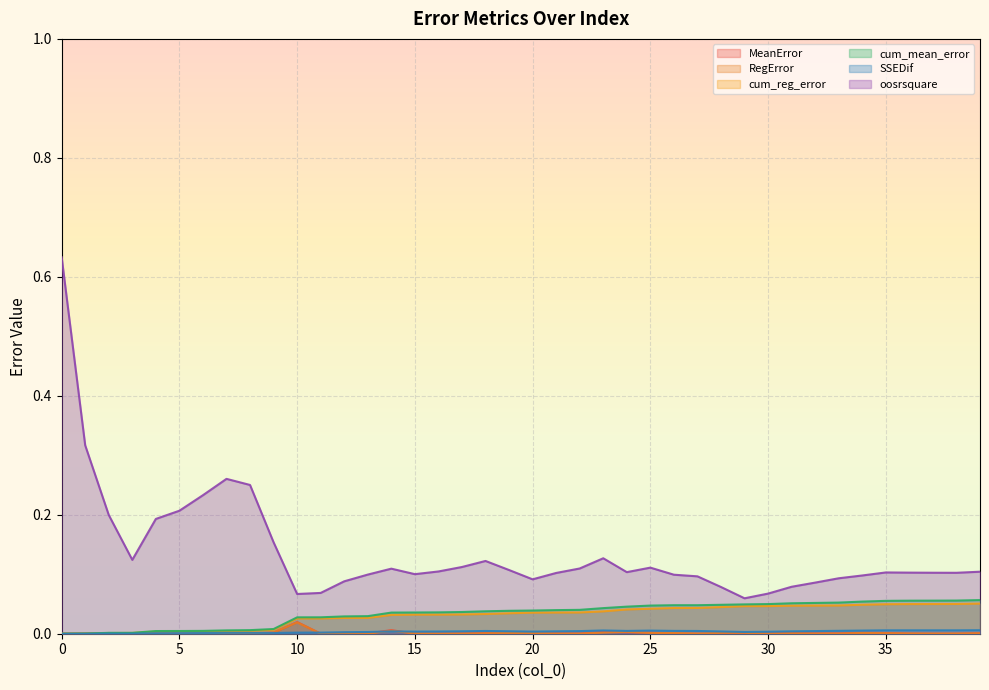

Between 5 and 38, which series saw the biggest shift?

oosrsquare